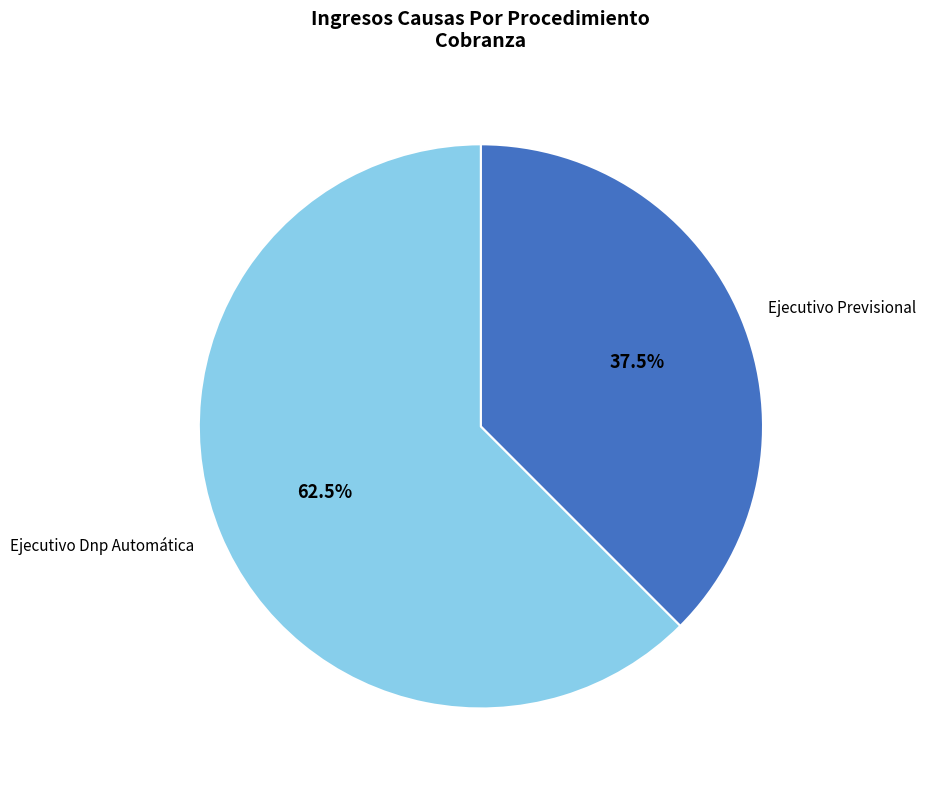

To the nearest percent, what is the combined percentage of Ejecutivo Dnp Automática and Ejecutivo Previsional?

100%